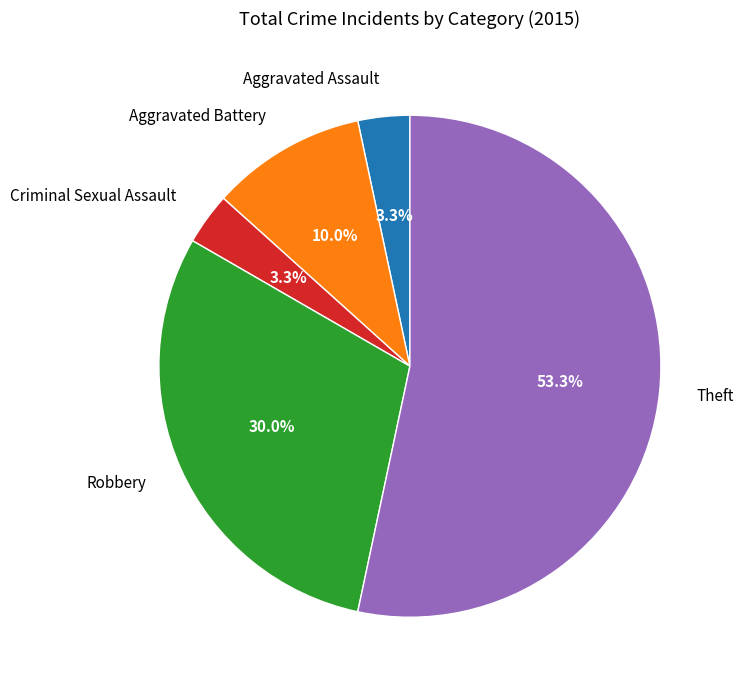

Which category has the biggest portion of the pie?

Theft